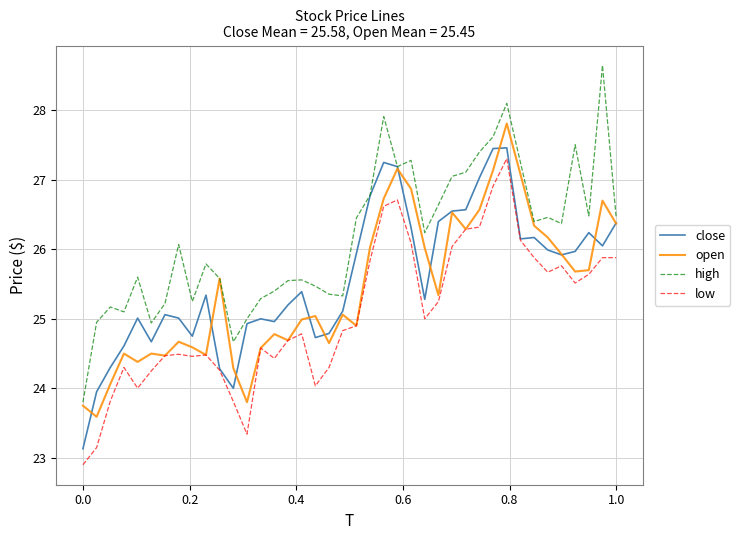

What is the greatest value displayed?

28.6